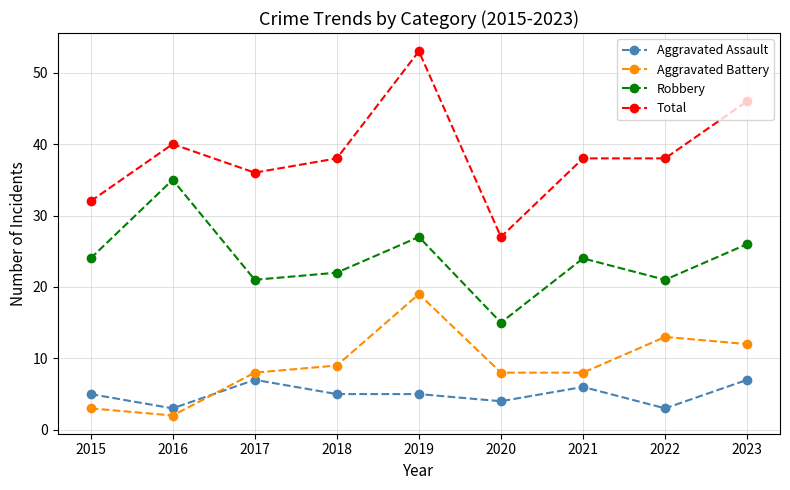

True or false: Robbery and Aggravated Assault cross at least once.

False